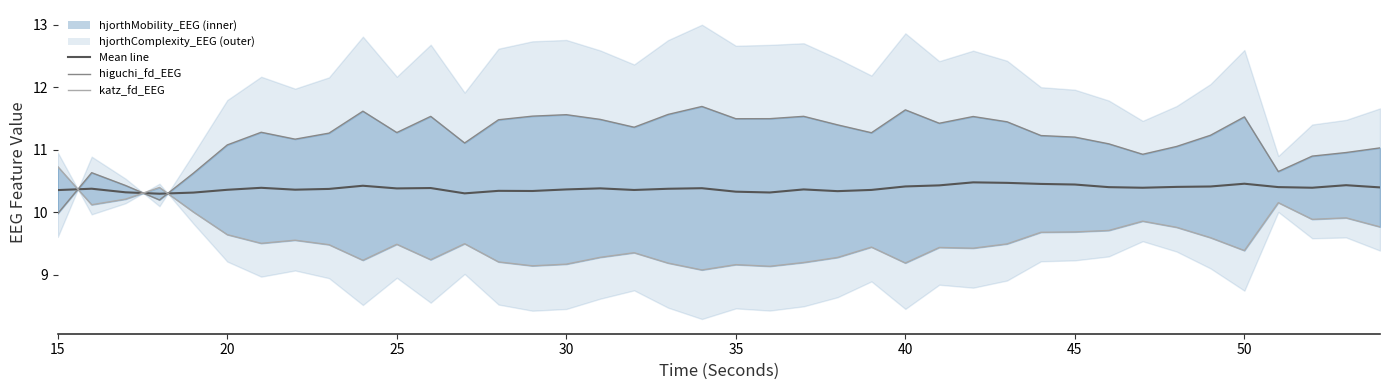

How many interior local peaks does the Mean (Mobility/Complexity) series have?

11